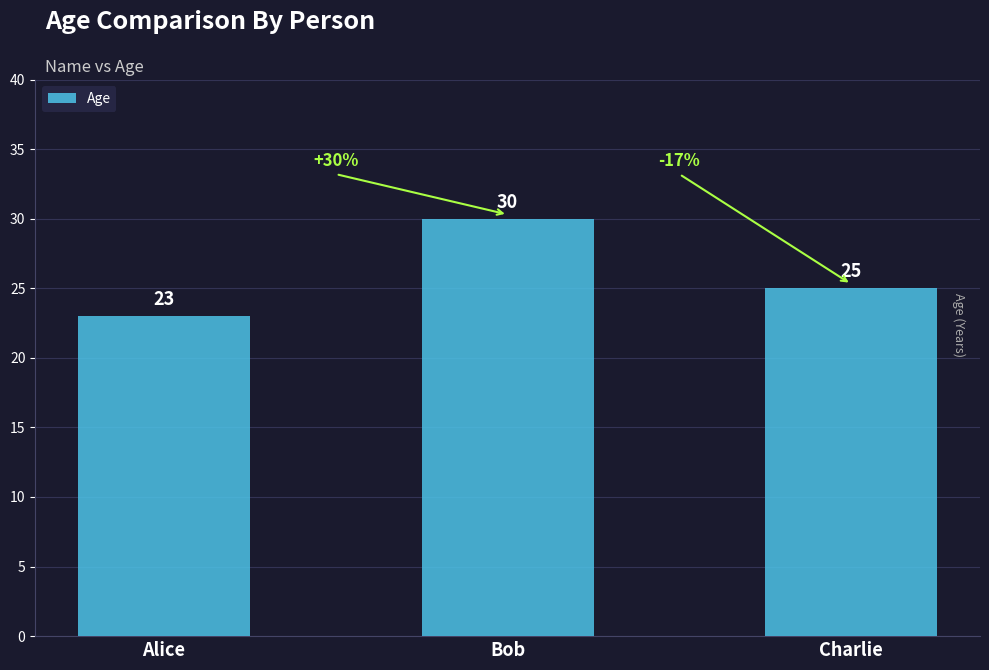

How many distinct data groups are displayed?

1